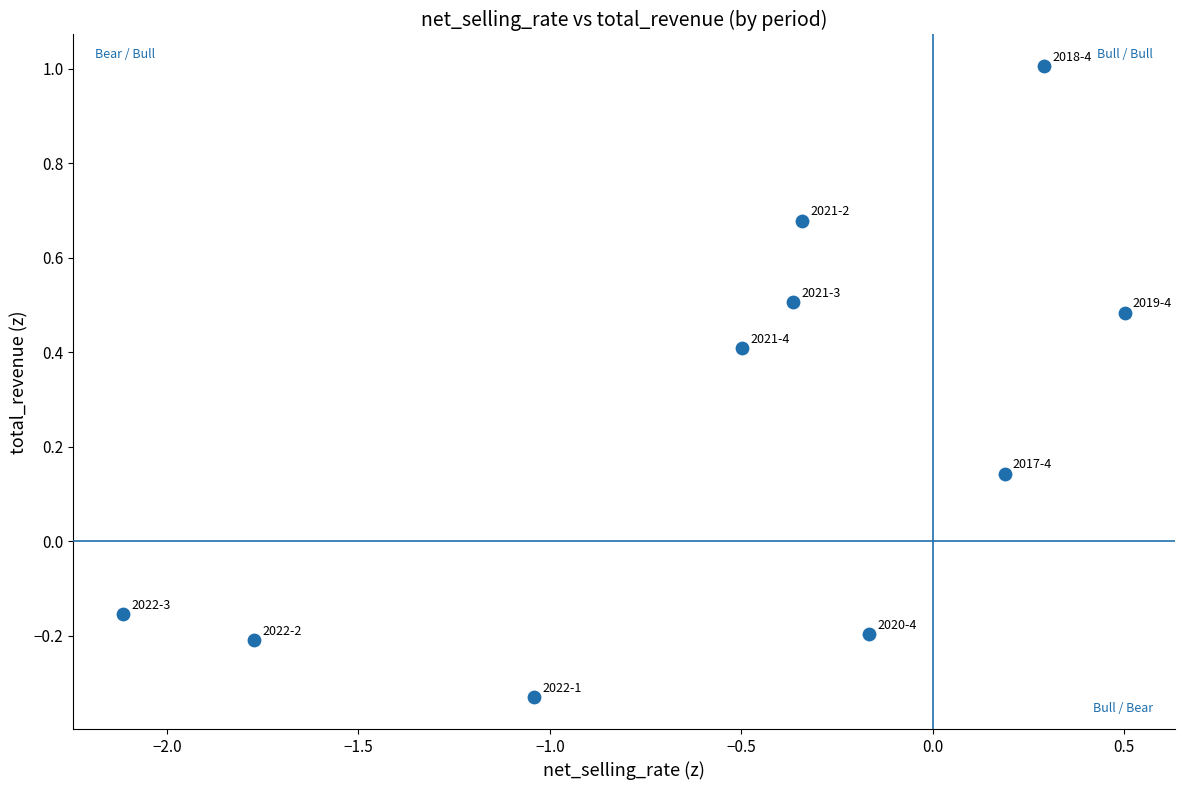

What is the average X value?

-0.5